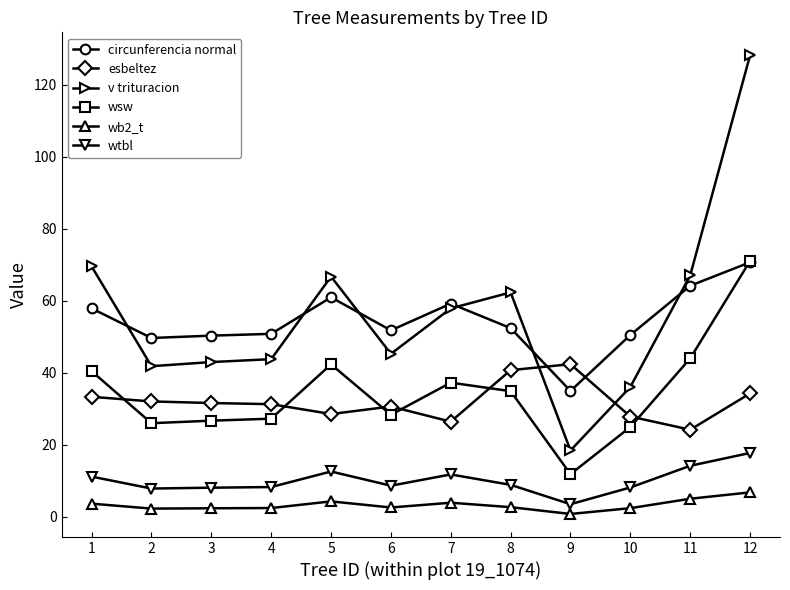

True or false: wb2_t and wsw intersect in this chart.

False